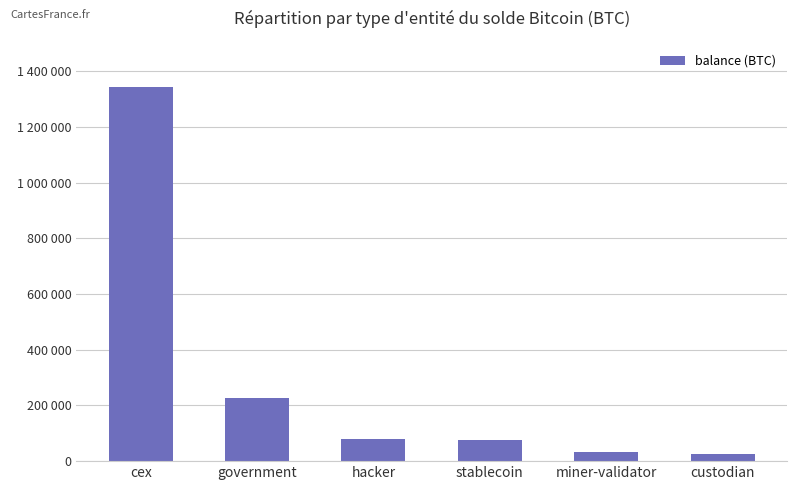

List the labels in order of value, smallest first.

custodian, miner-validator, stablecoin, hacker, government, cex